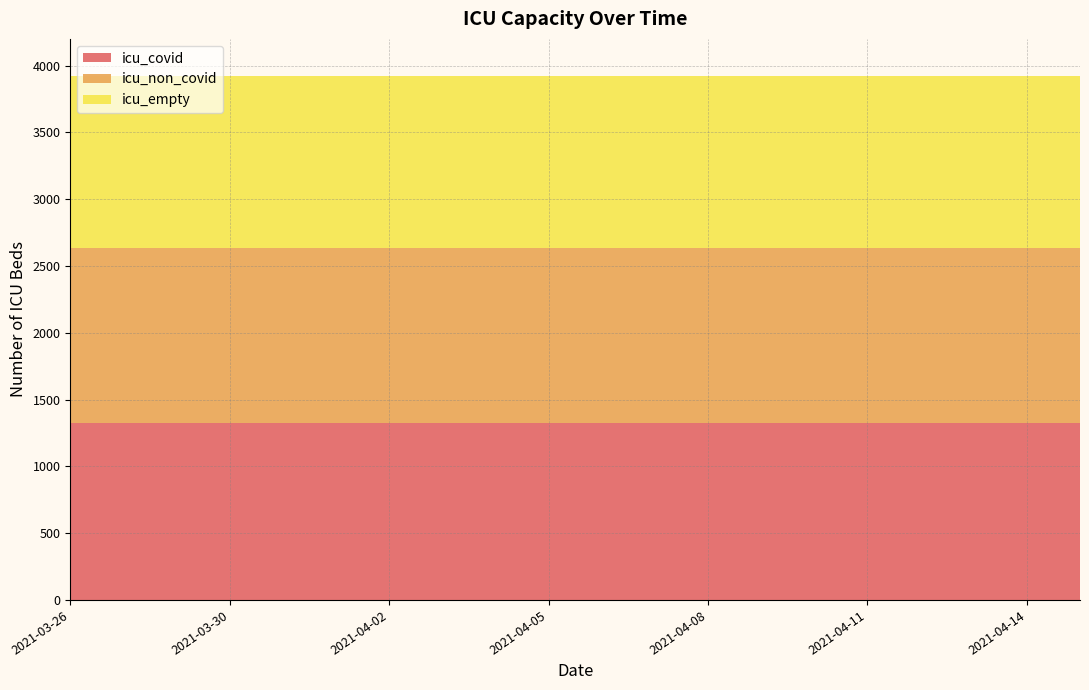

Reading left to right, list all the values displayed in this chart.

icu_covid: 1322	1322	1322	1322	1322	1322	1322	1322	1322	1322	1322	1322	1322	1322	1322	1322	1322	1322	1322	1322
icu_non_covid: 1311	1311	1311	1311	1311	1311	1311	1311	1311	1311	1311	1311	1311	1311	1311	1311	1311	1311	1311	1311
icu_empty: 1287	1287	1287	1287	1287	1287	1287	1287	1287	1287	1287	1287	1287	1287	1287	1287	1287	1287	1287	1287